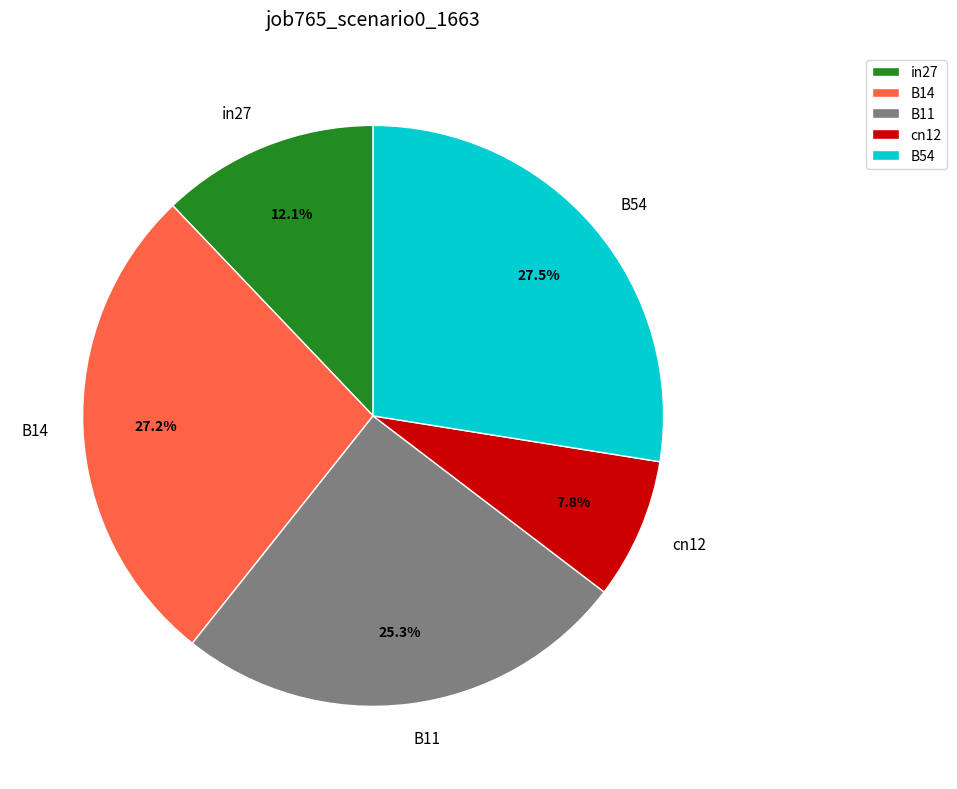

To the nearest percent, what is the average slice percentage?

20%